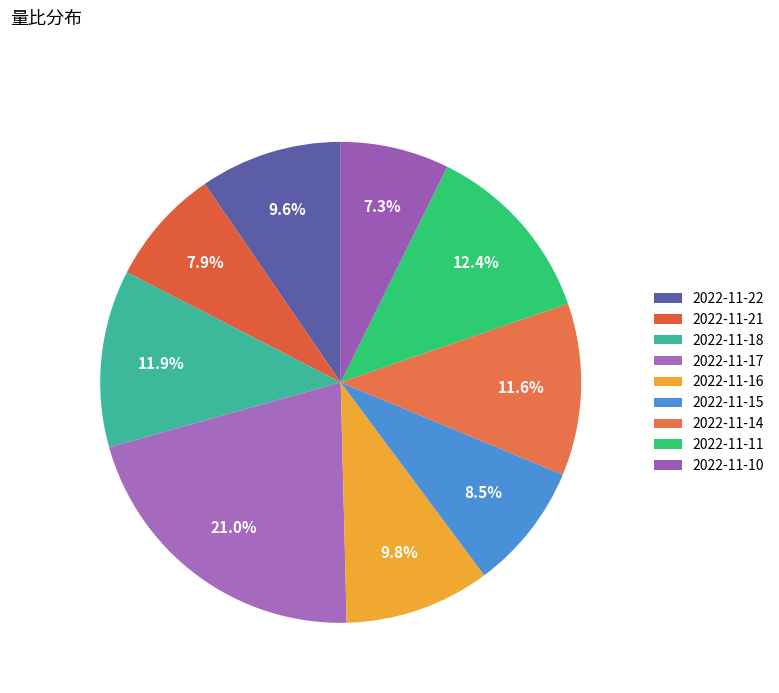

True or false: 2022-11-21 accounts for 19% of the total.

False